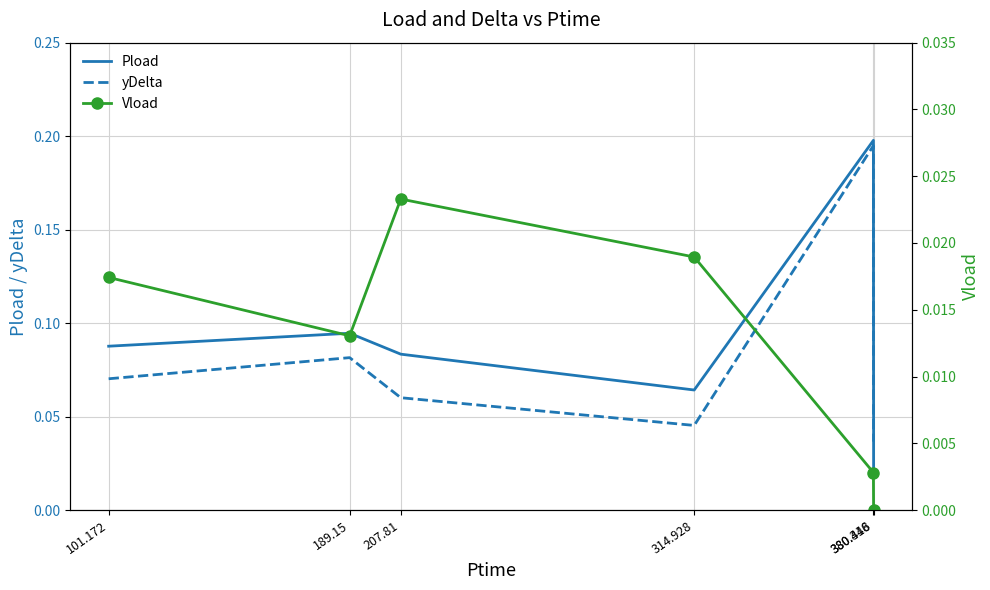

At 207.81, list the series in order from largest to smallest.

Pload, yDelta, Vload